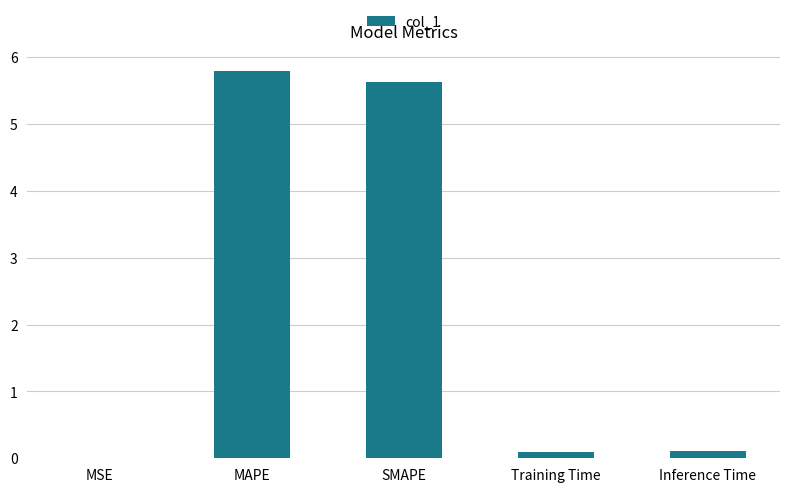

What is the sum of all values?

11.6